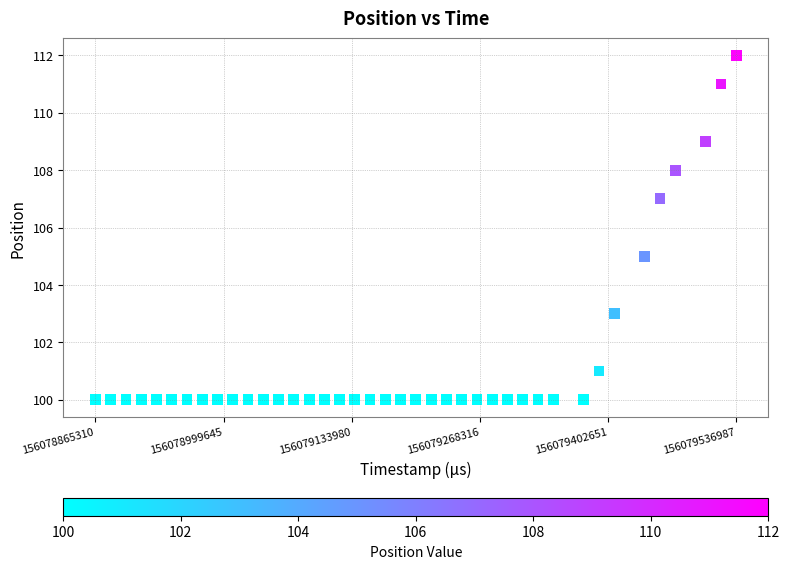

What is the range of X values (max minus min)?

671677